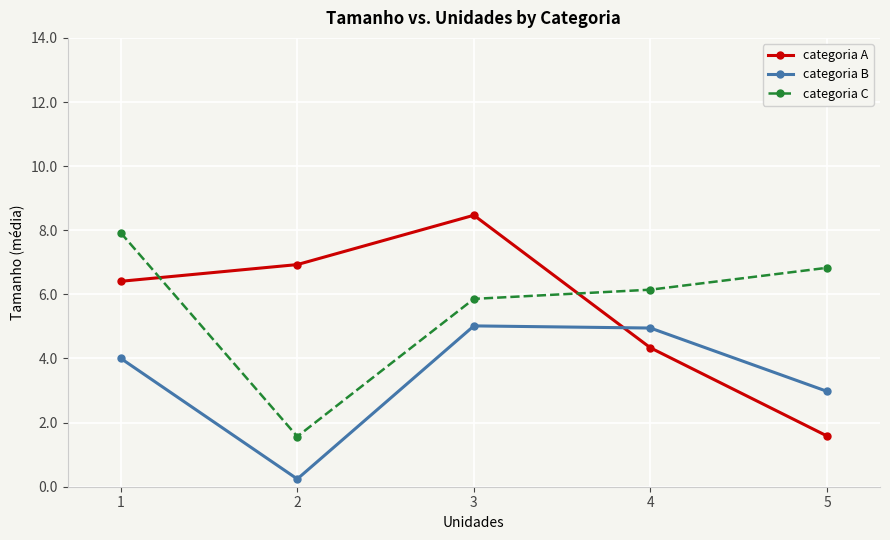

How many distinct data groups are displayed?

3